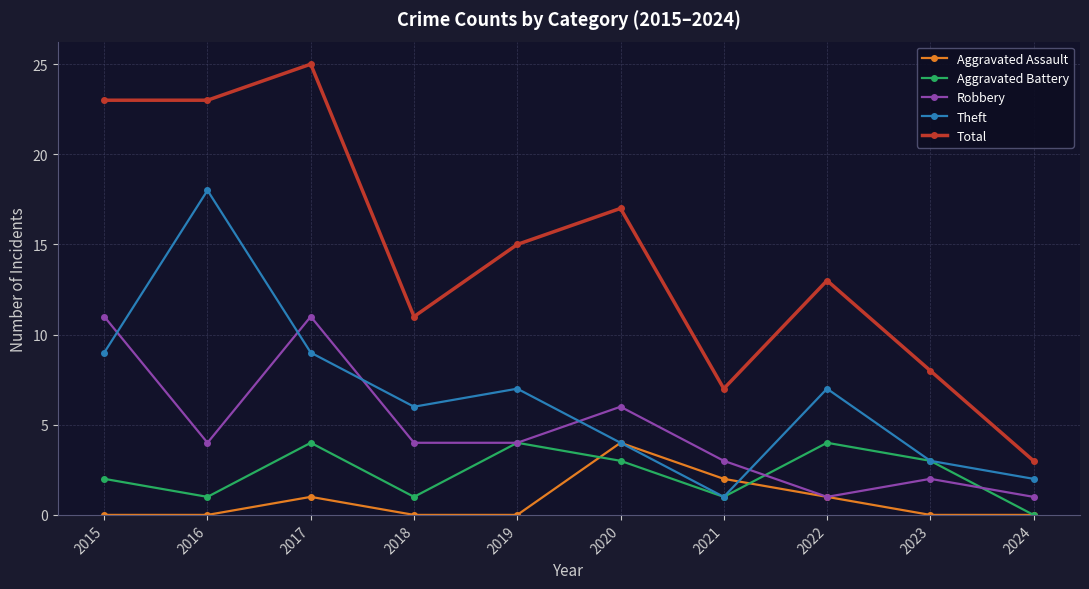

How many values in the Theft series are below 7?

5